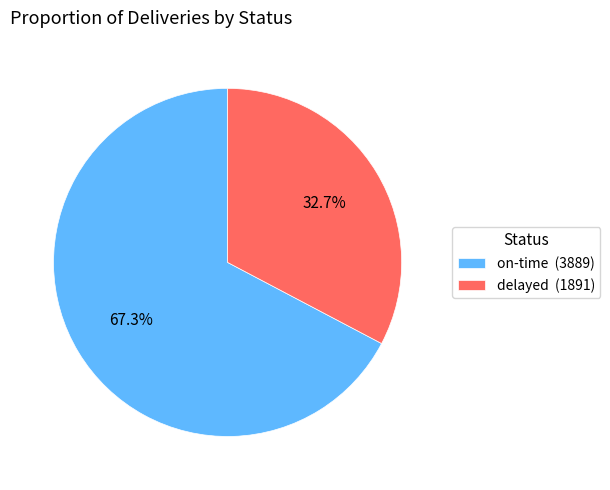

Count the number of slices in the pie.

2